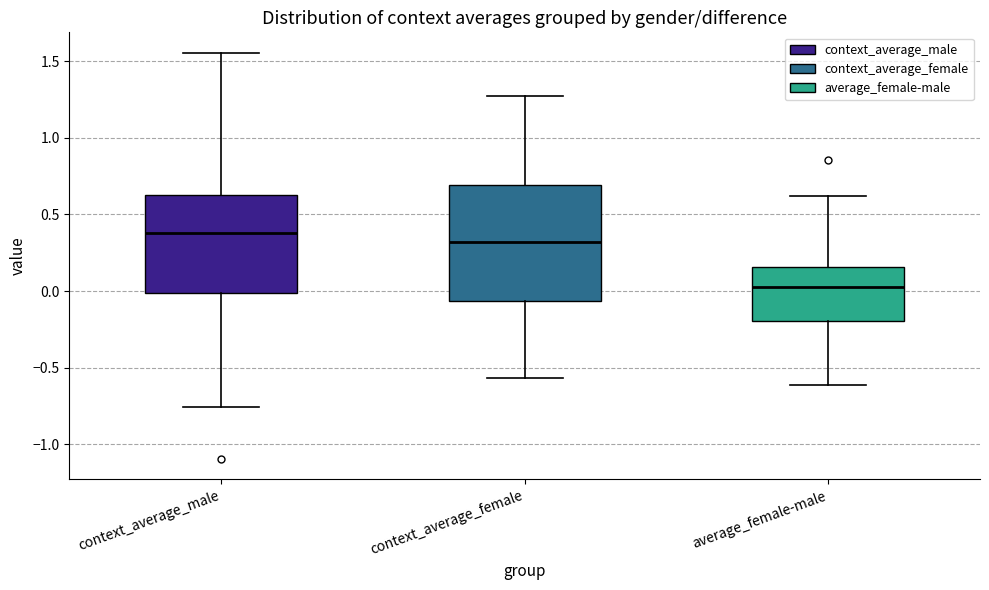

Where does the upper whisker of the box for context_average_male end on the y-axis? The values are not printed on the chart, so give them approximately, as read against the axis.

1.55